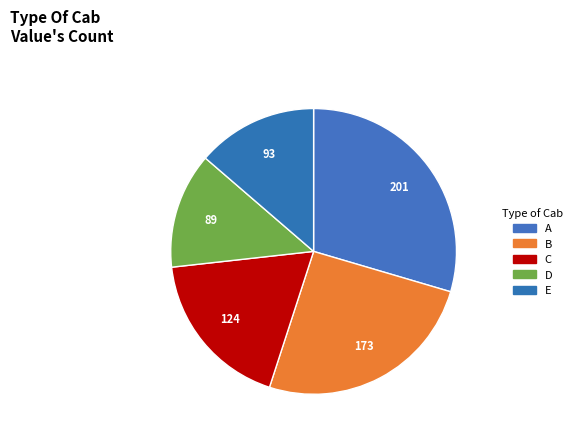

How many segments does this pie chart have?

5